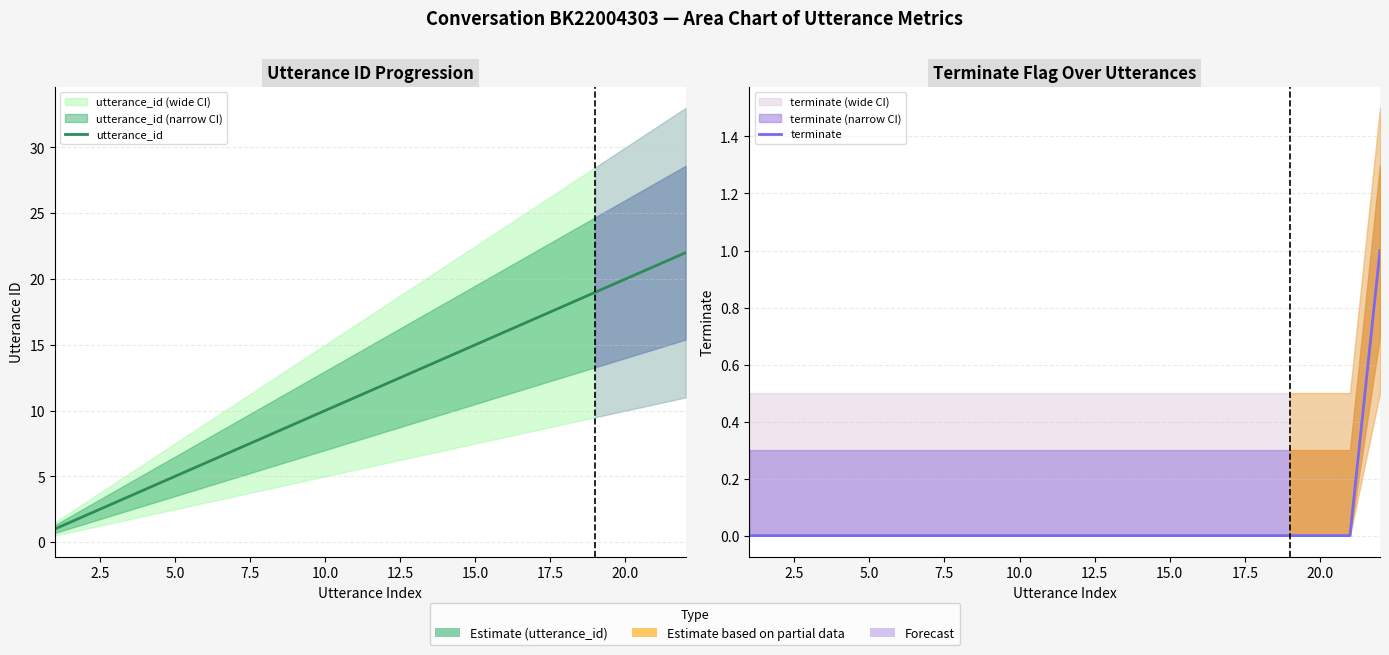

List the series in order of their peak value, lowest first.

terminate, utterance_id